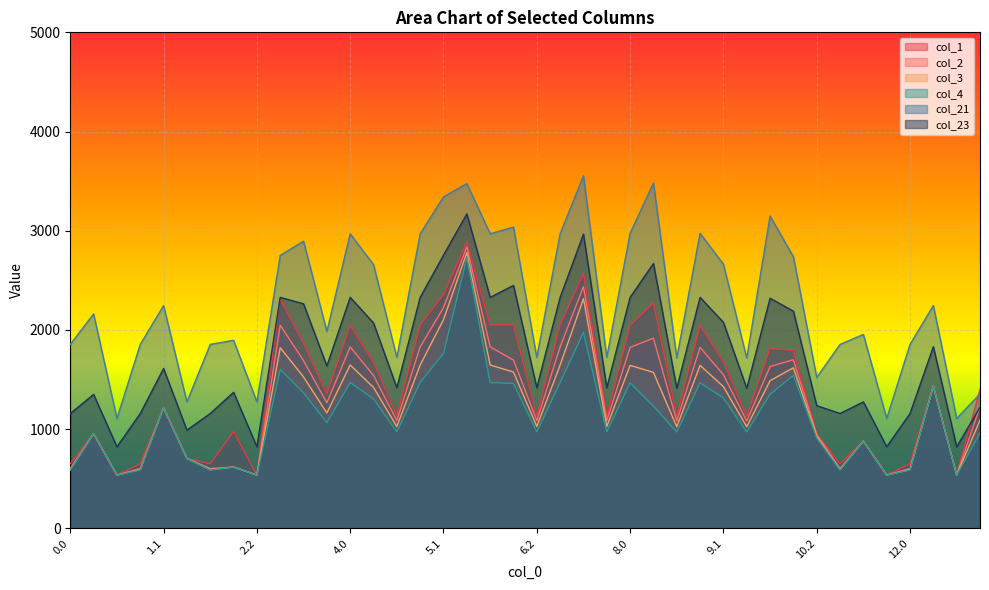

In col_4, how many points are higher than both neighbors (excluding endpoints)?

12